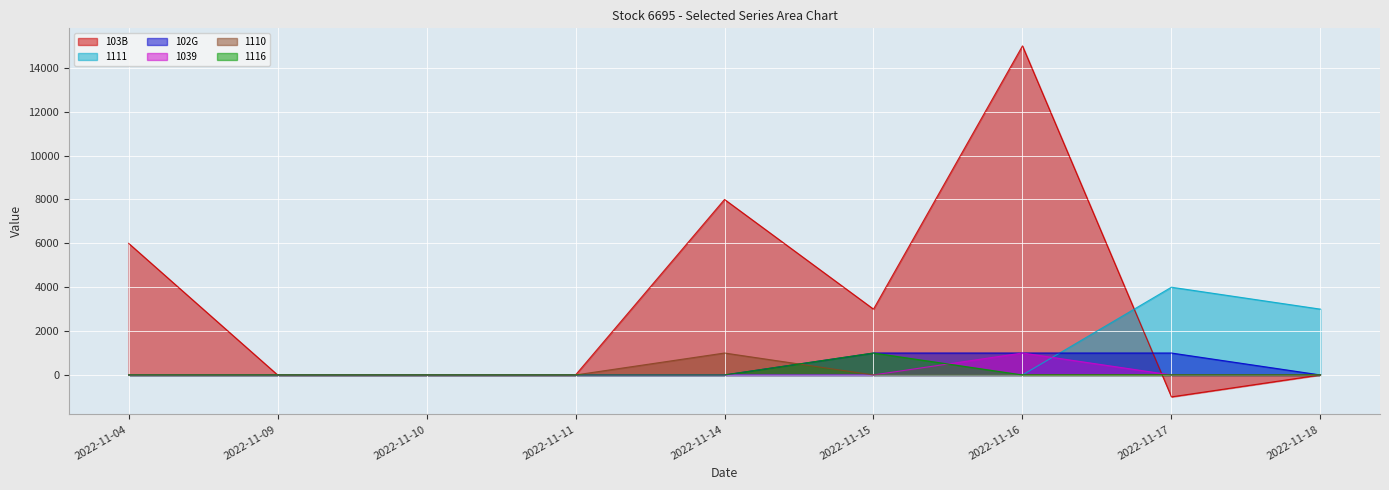

What are all the series names shown in the legend?

103B, 1111, 102G, 1039, 1110, 1116